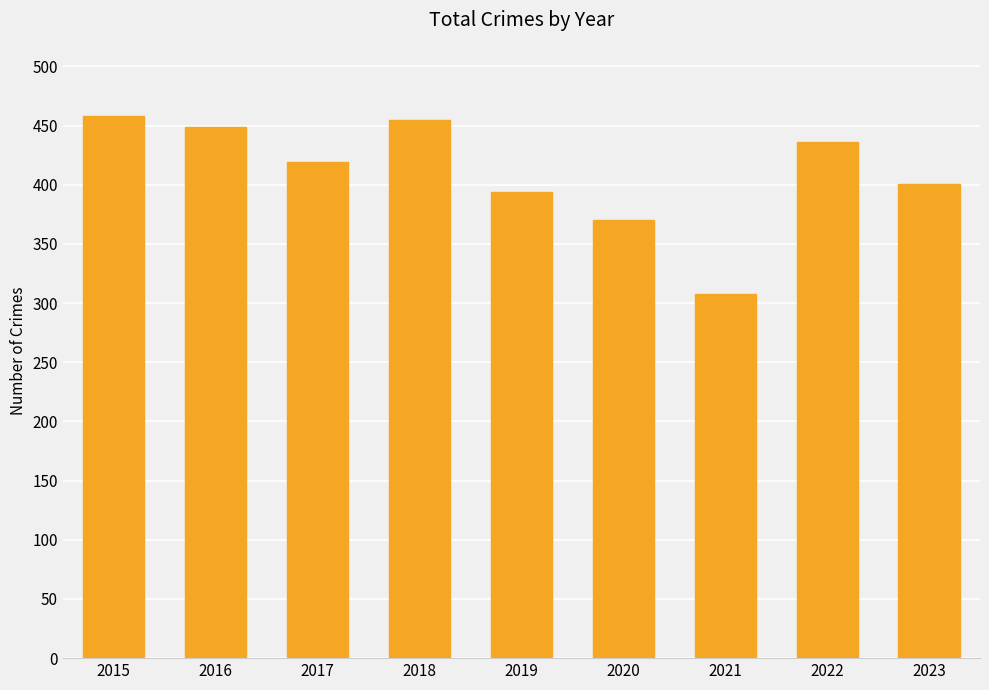

What is the change in value from 2020 to 2021?

-62